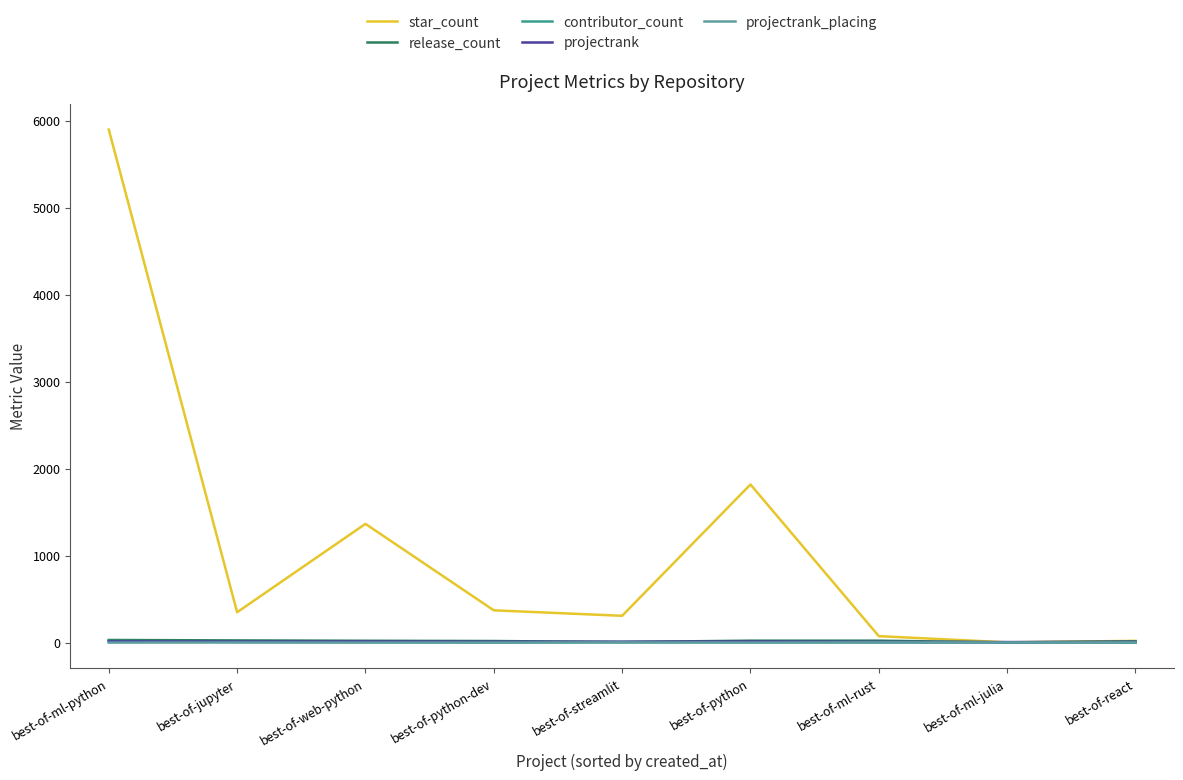

What is the sum of all star_count values?

10215